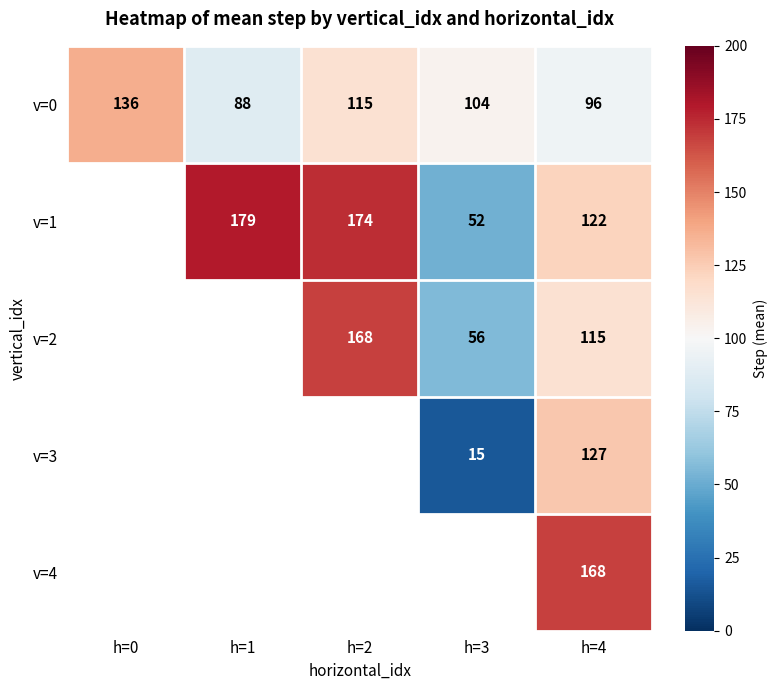

At which label is v=0 closest to 112?

h=2